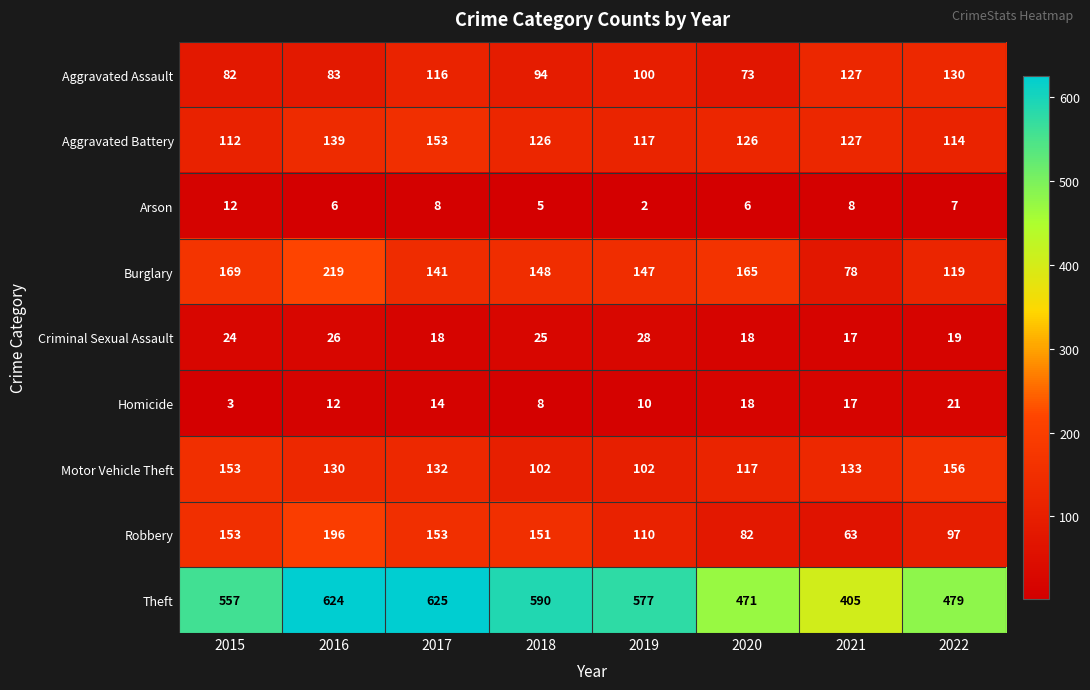

What is the approximate value of Burglary at 2015?

169